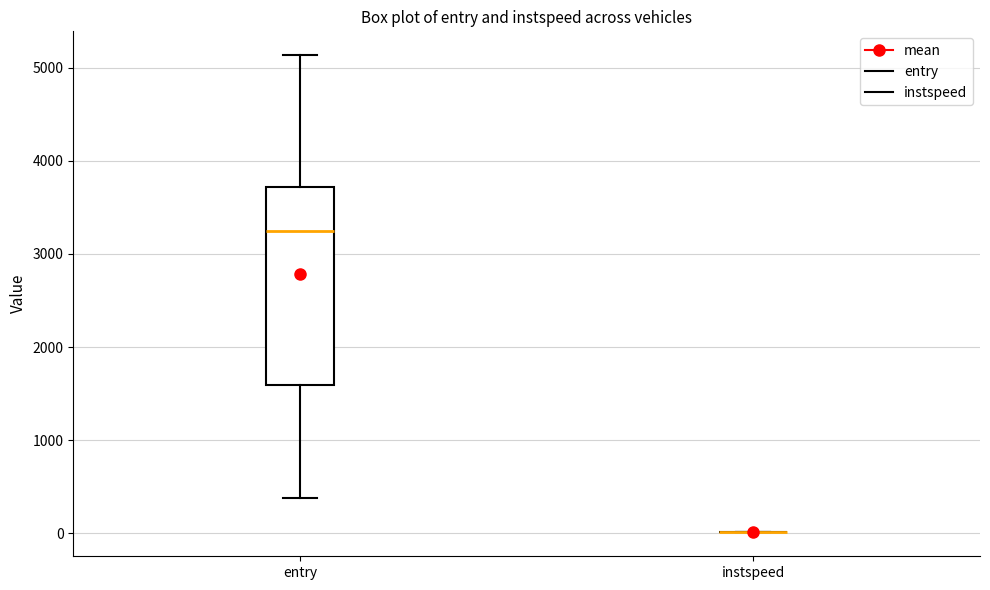

Reading left to right, transcribe this box plot: for each box, give where its median line is, the range the box spans, and where its two whiskers end, as read against the y-axis. The values are not printed on the chart, so give them approximately, as read against the axis.

entry: median 3200, box 1600 to 3700, whiskers 400 to 5100
instspeed: box collapsed to a line at 0, whiskers 0 to 0